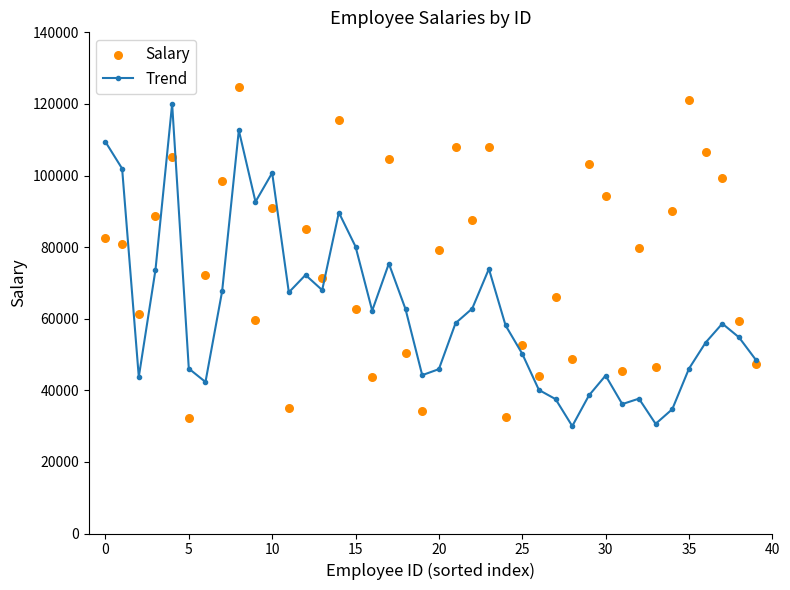

What is the highest value of the Trend series?

120000.0